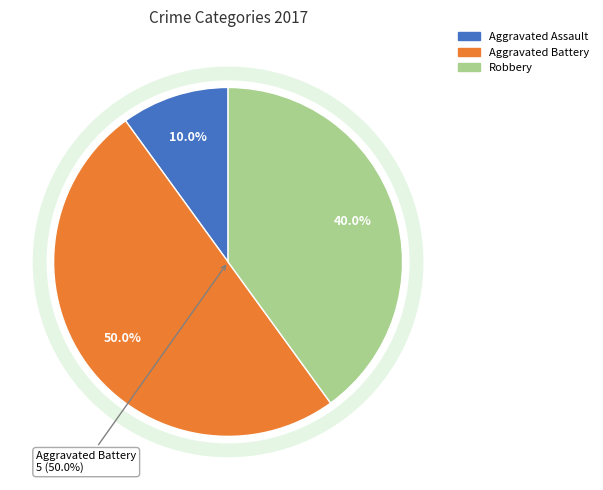

To the nearest percent, what is the average slice percentage?

33%